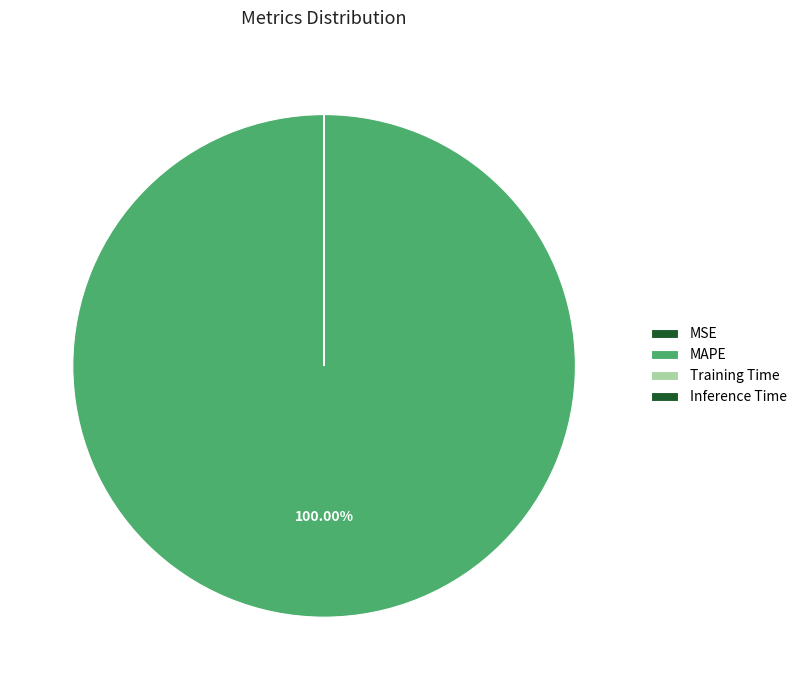

Does any single category account for the majority?

Yes